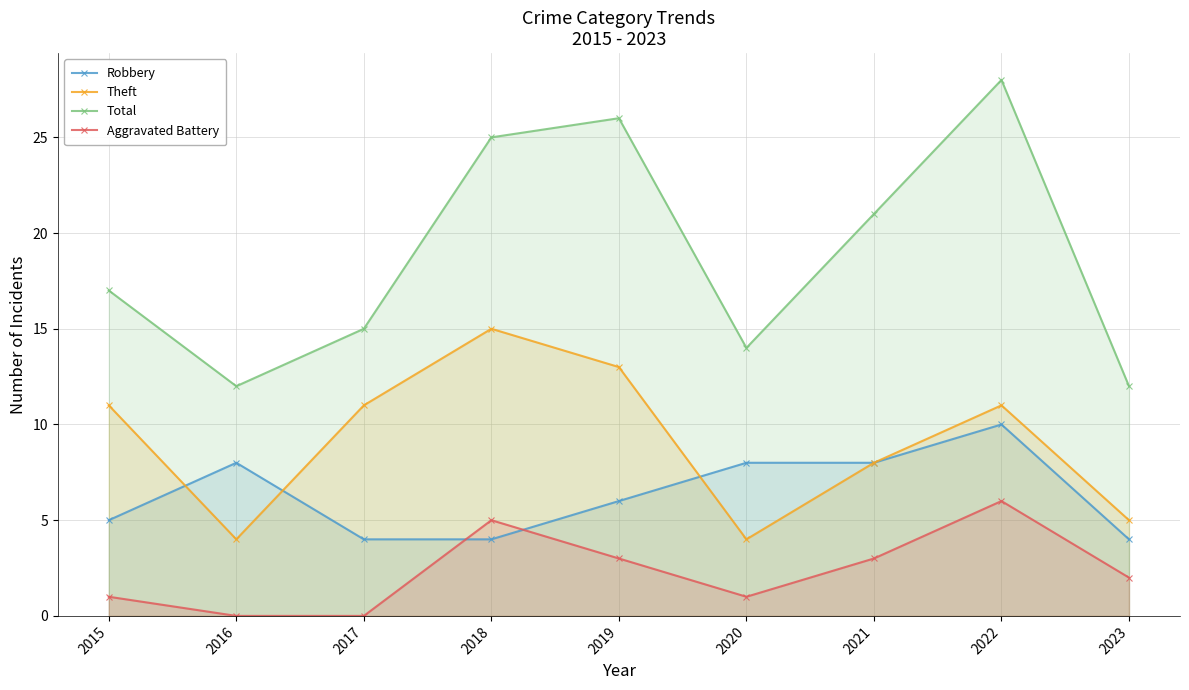

At 2023, list the series in order from smallest to largest.

Aggravated Battery, Robbery, Theft, Total